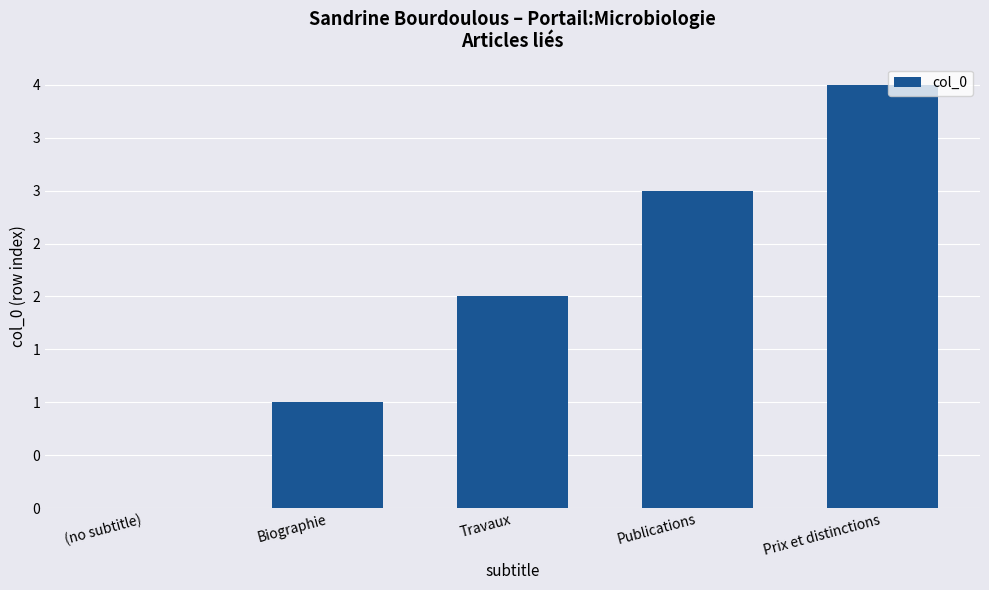

What is the change in value from Publications to Prix et distinctions?

+1